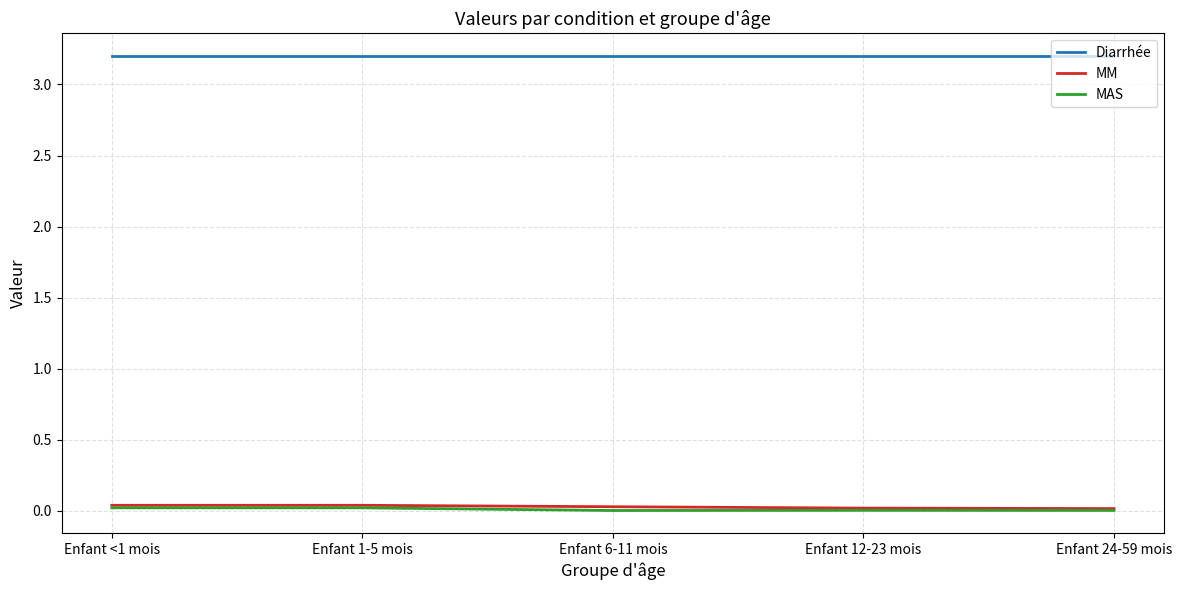

At how many categories does at least one series exceed 1?

5